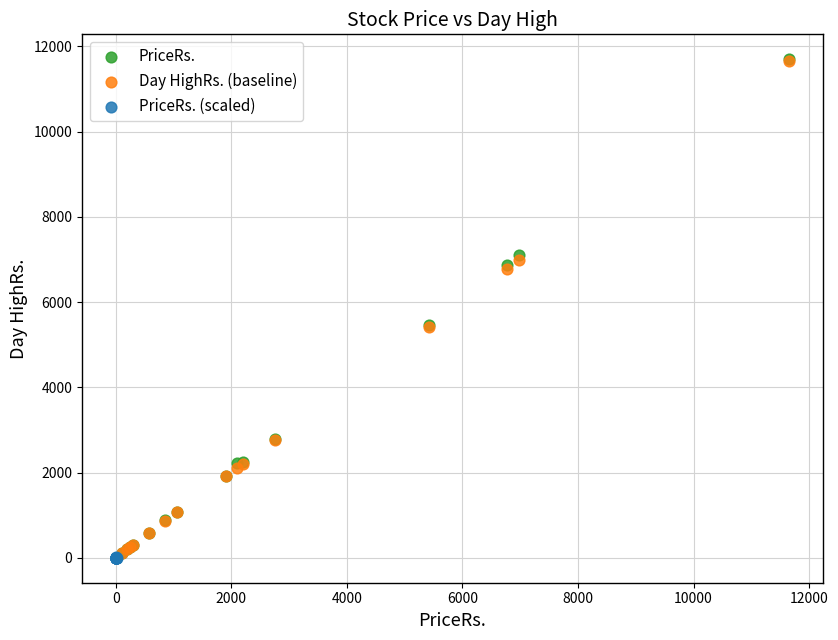

Which series has the widest spread of Y values?

PriceRs.